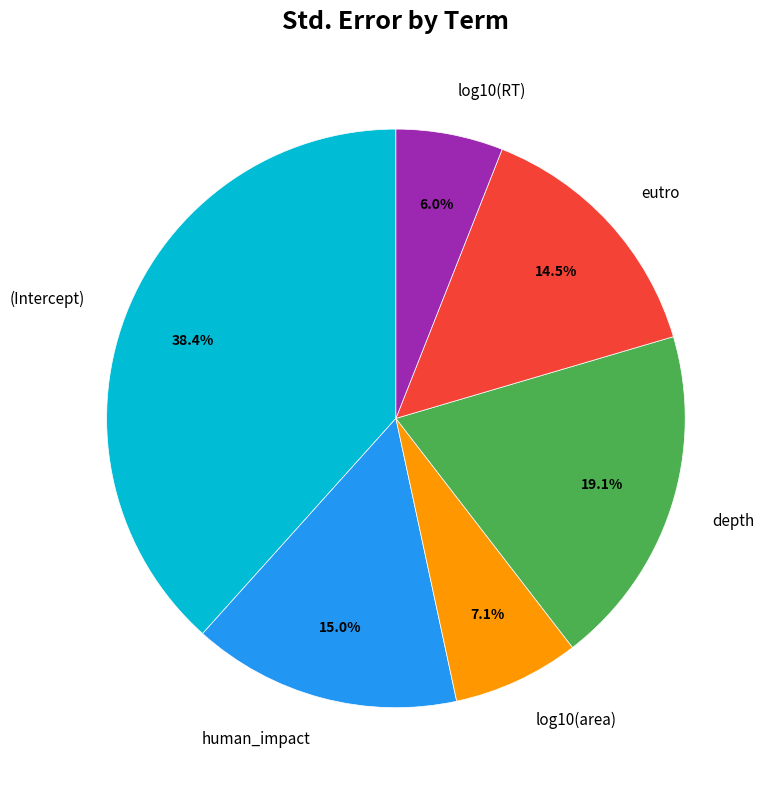

Which category has the biggest portion of the pie?

(Intercept)